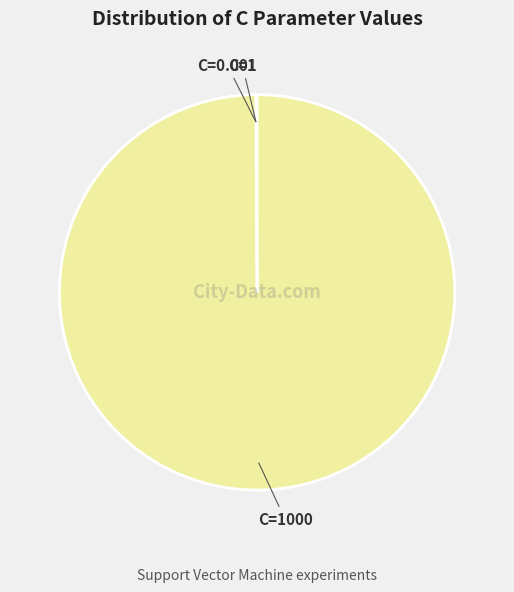

Is there a majority slice in this chart?

Yes